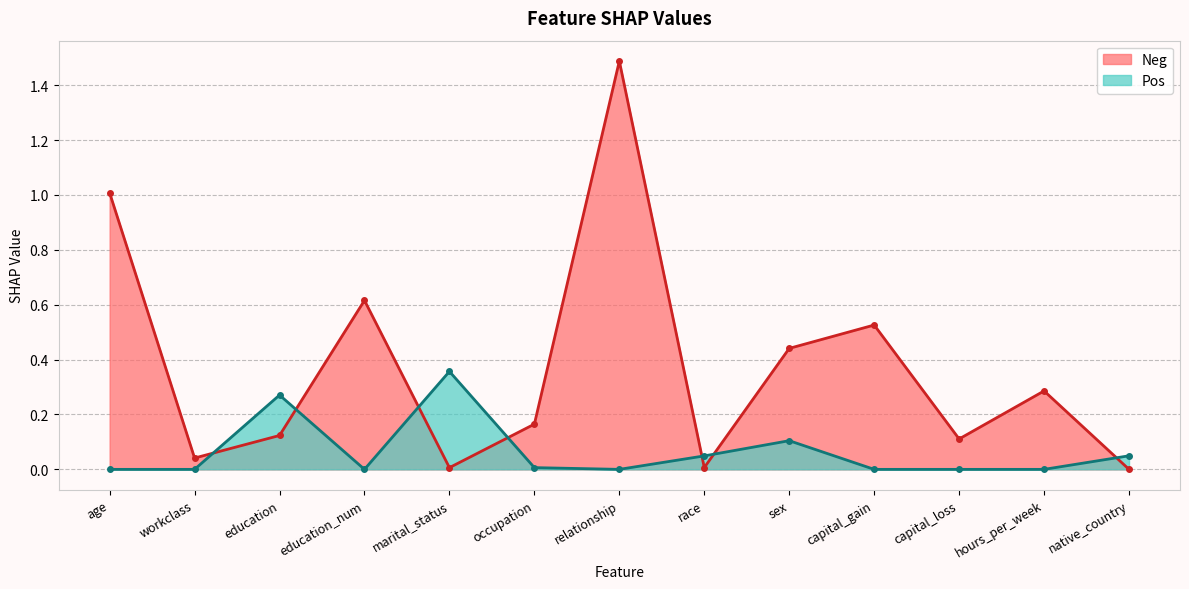

How many lines are shown in the chart?

2